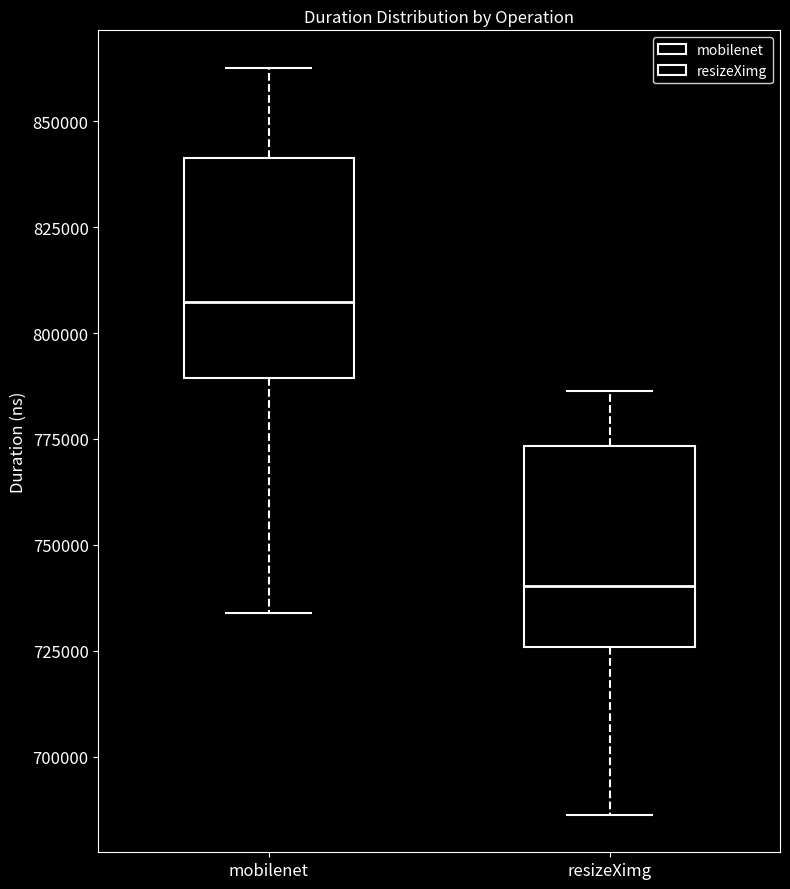

Where does the median line of the box for mobilenet sit on the y-axis? The values are not printed on the chart, so give them approximately, as read against the axis.

805000